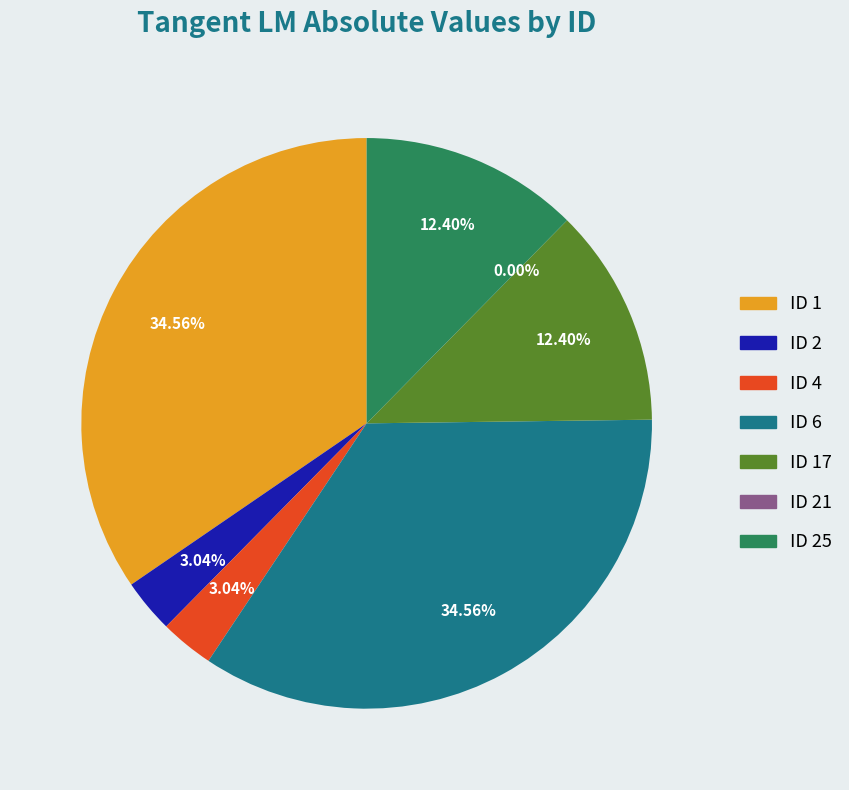

What is the ratio of the value at 4 to the value at 6?

0.1